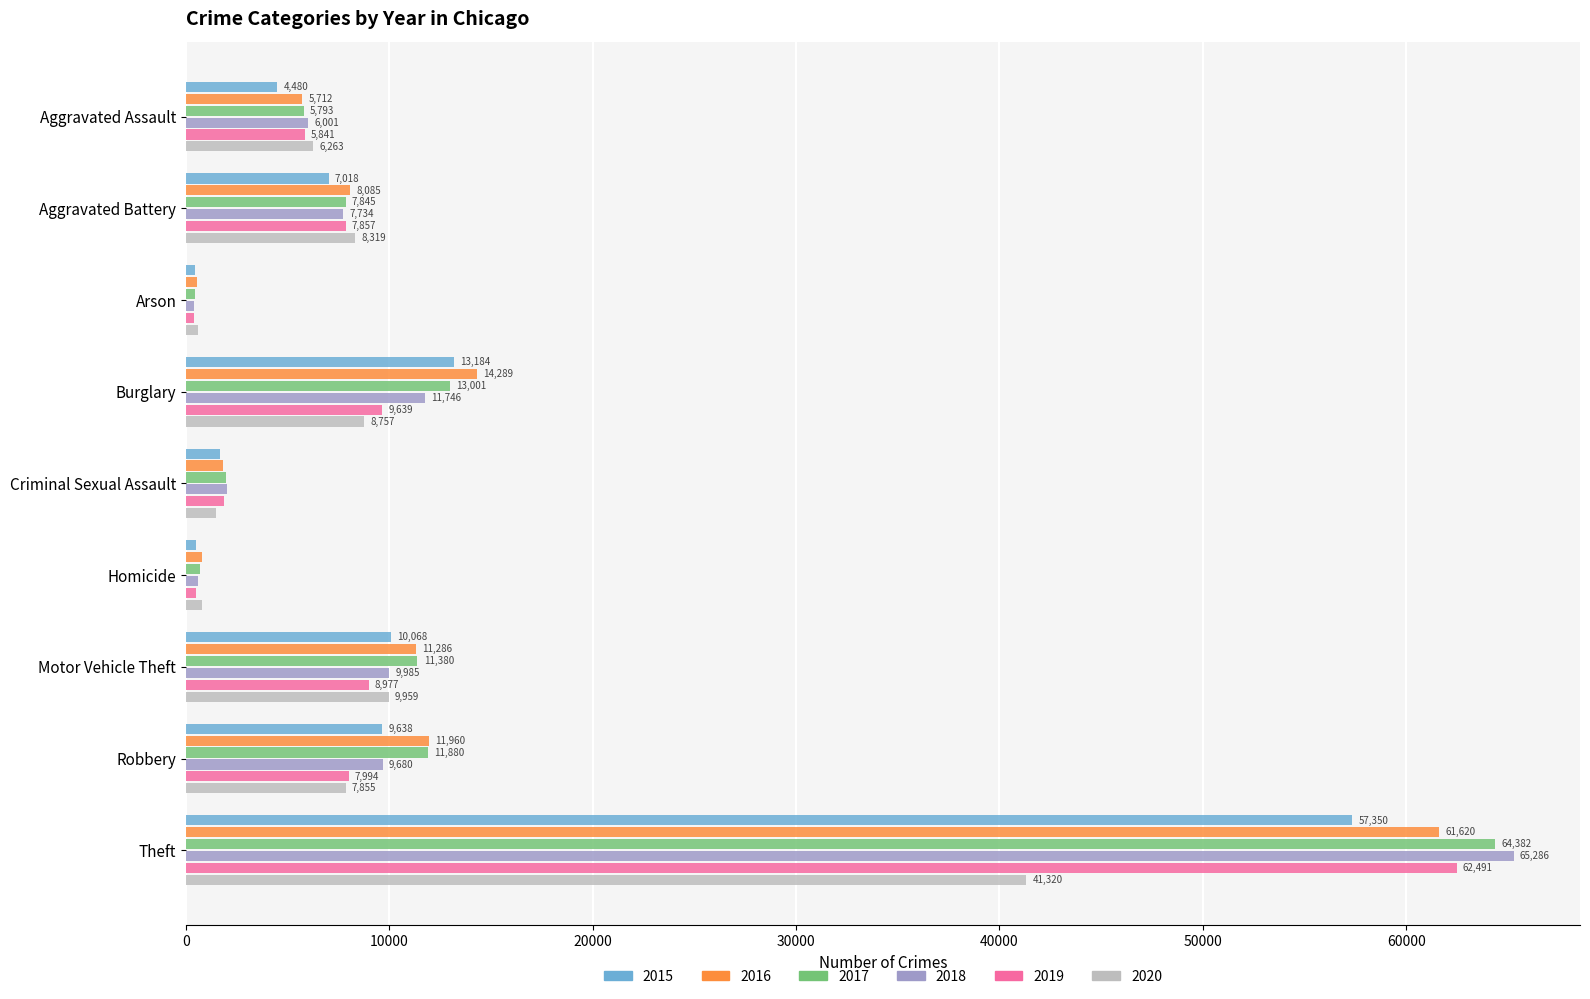

The 2015 series shows 10068 at Motor Vehicle Theft. True or false?

True